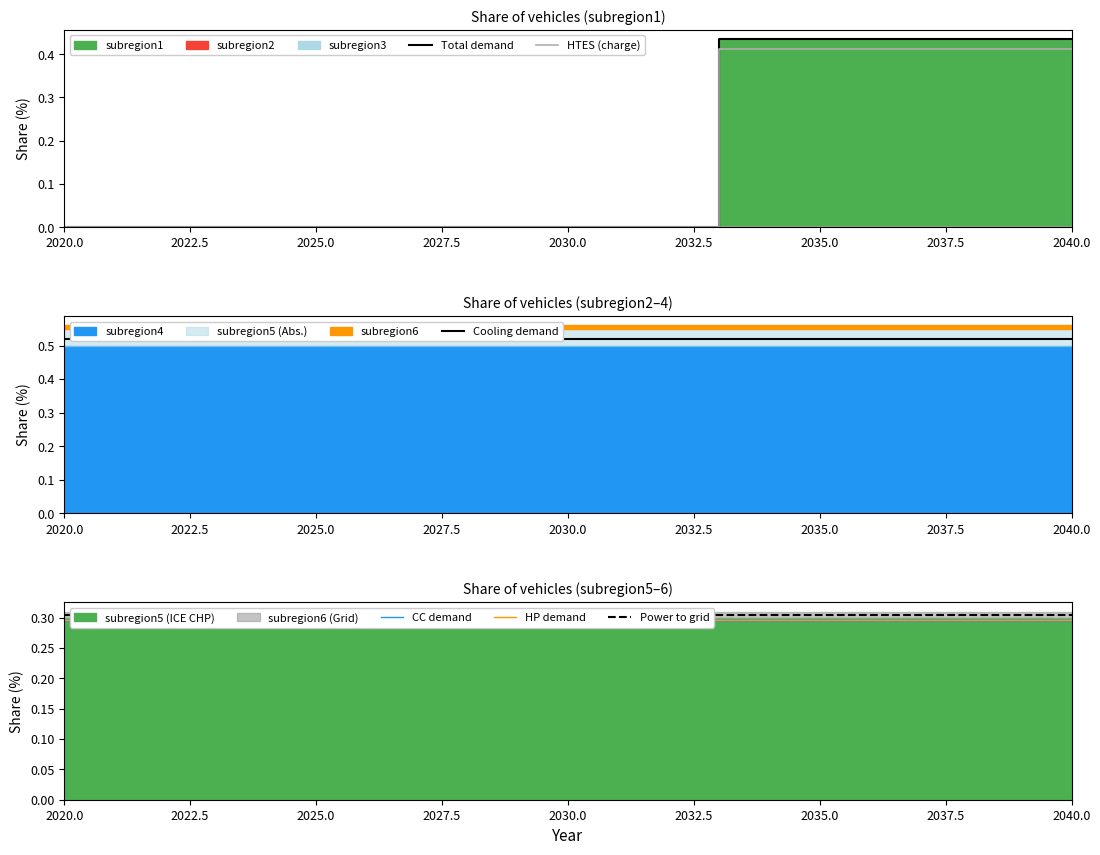

Which series ends up on top after the final intersection of HP demand and Total demand?

Total demand